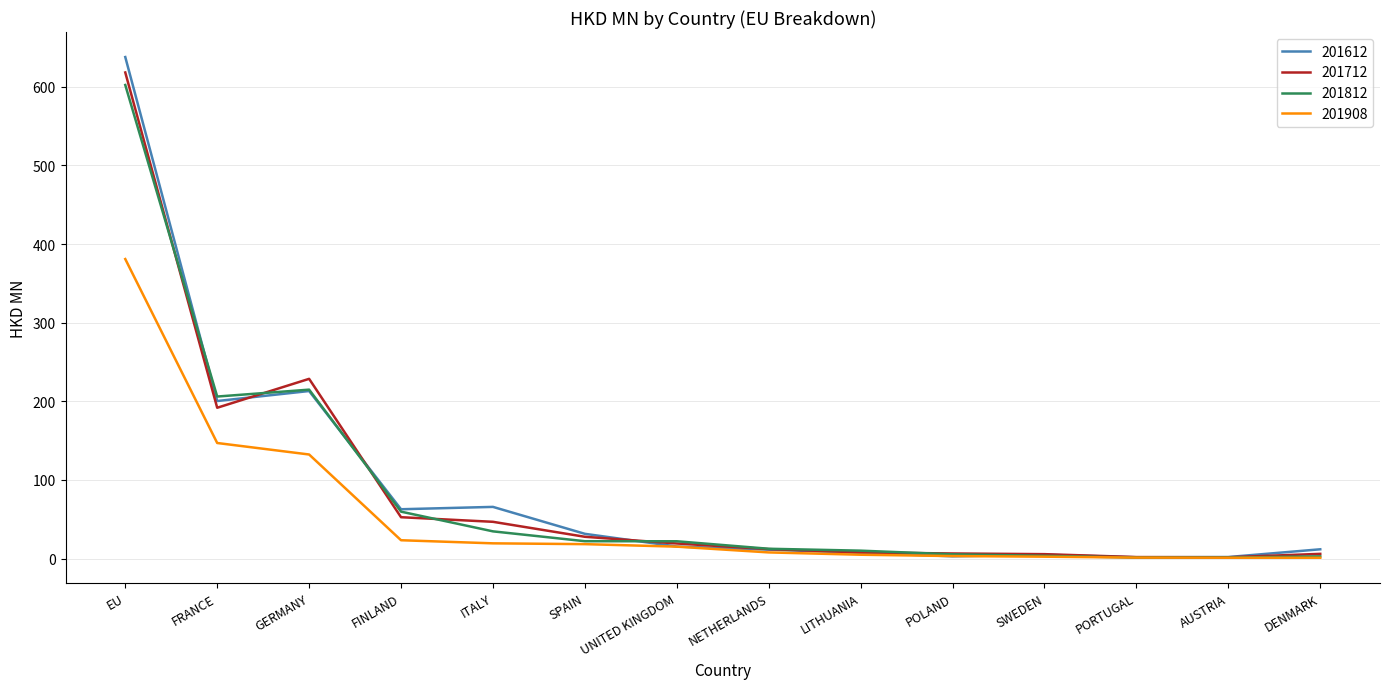

Which series has the largest range (max minus min)?

201612